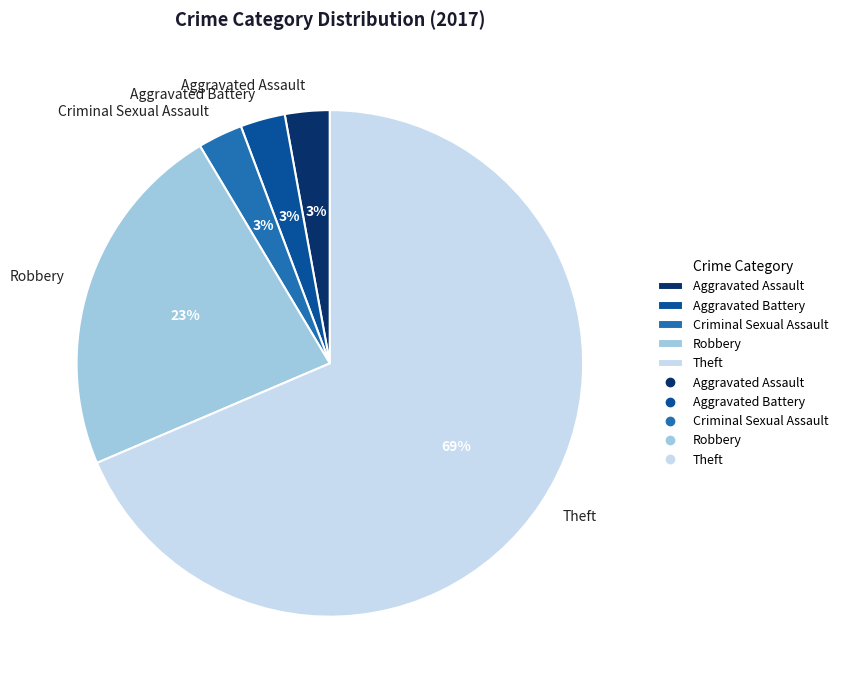

What is the ratio of the value at Criminal Sexual Assault to the value at Robbery?

0.1